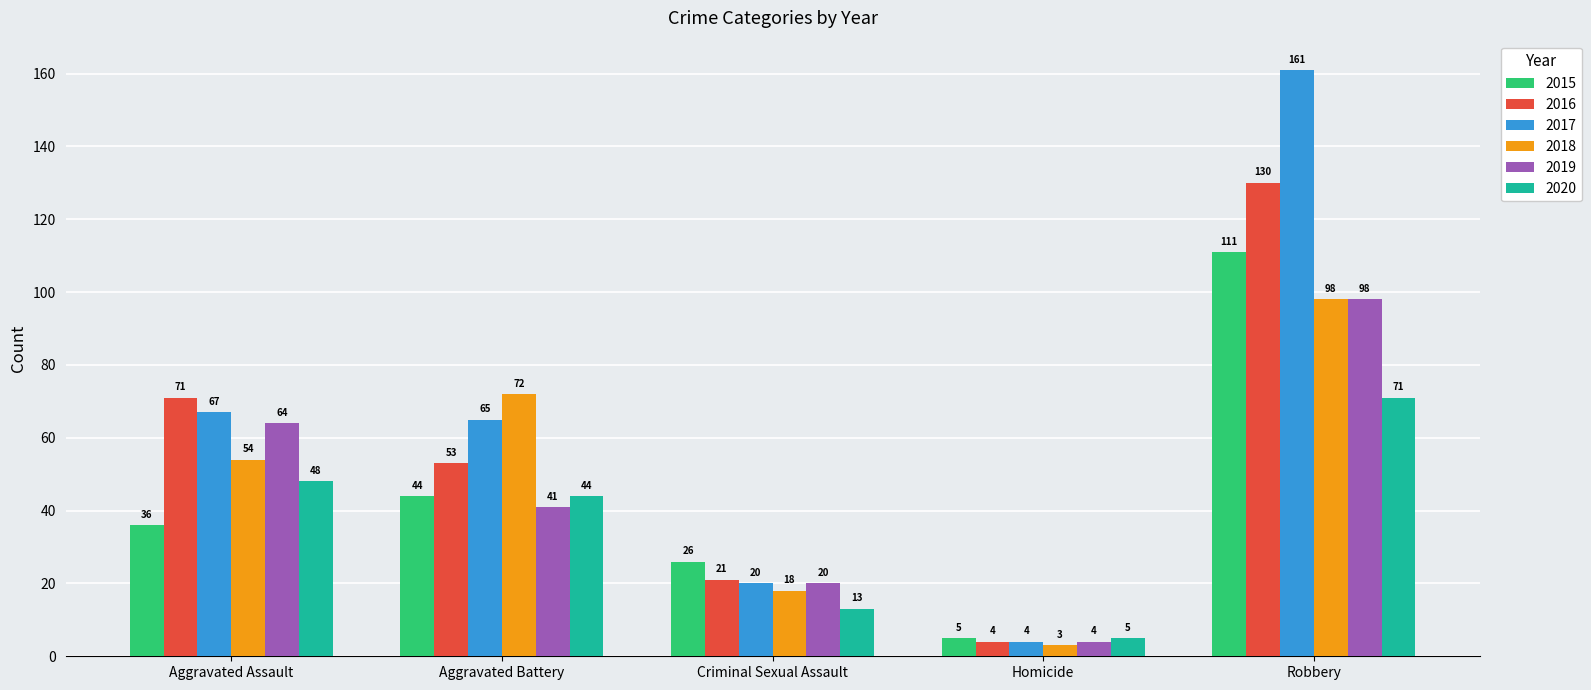

What is the maximum value for 2019?

98